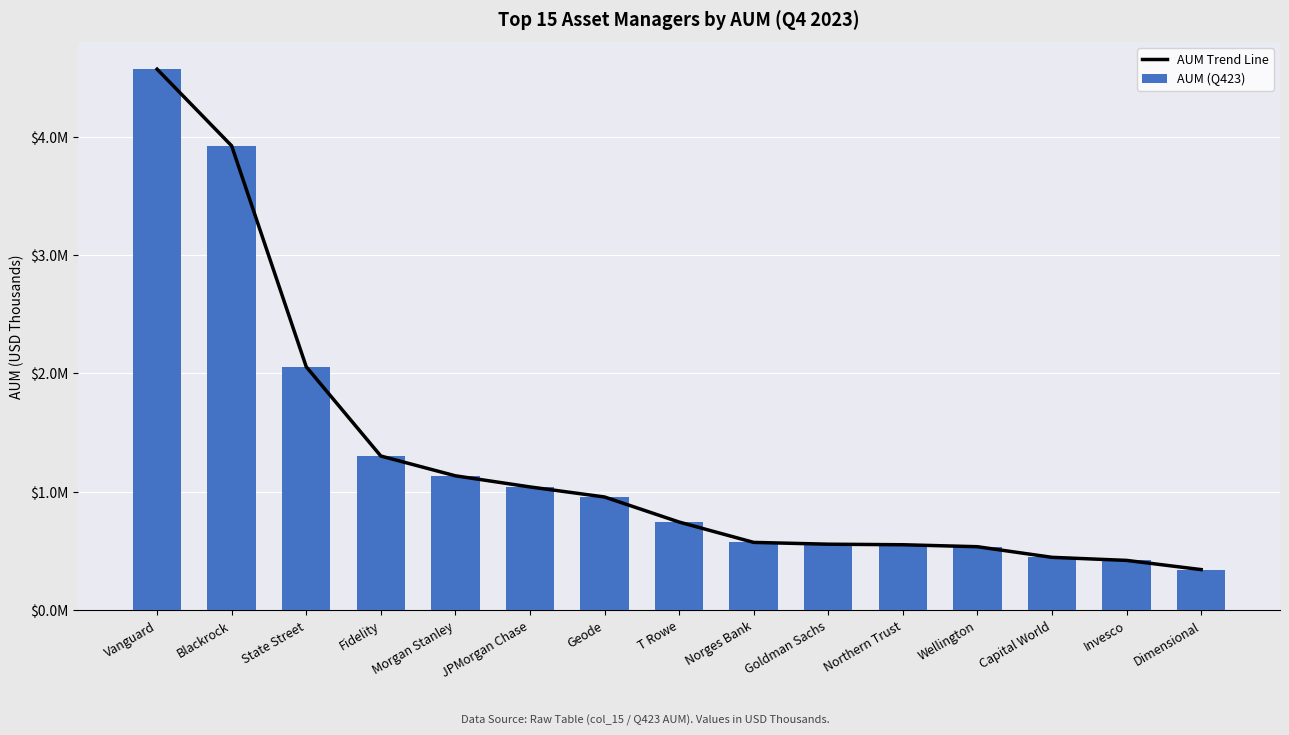

Between Dimensional and Fidelity, which is larger?

Fidelity